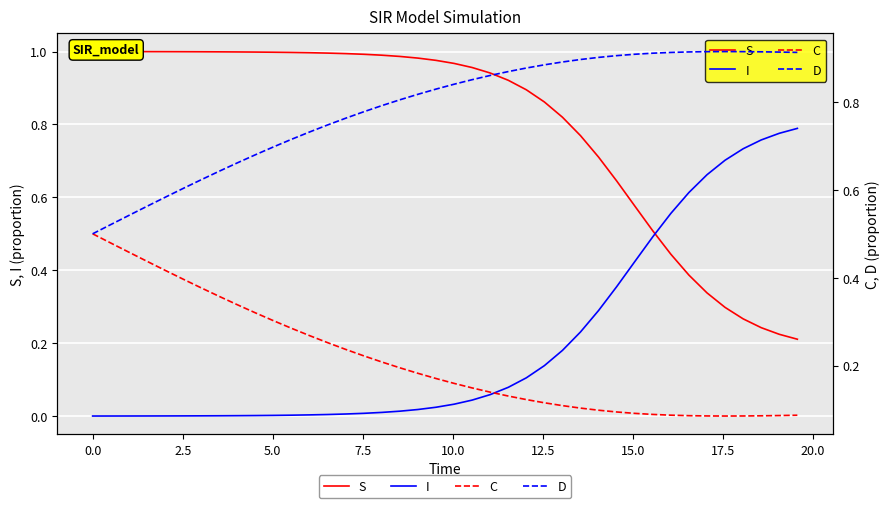

What is the average value of the I series?

0.2